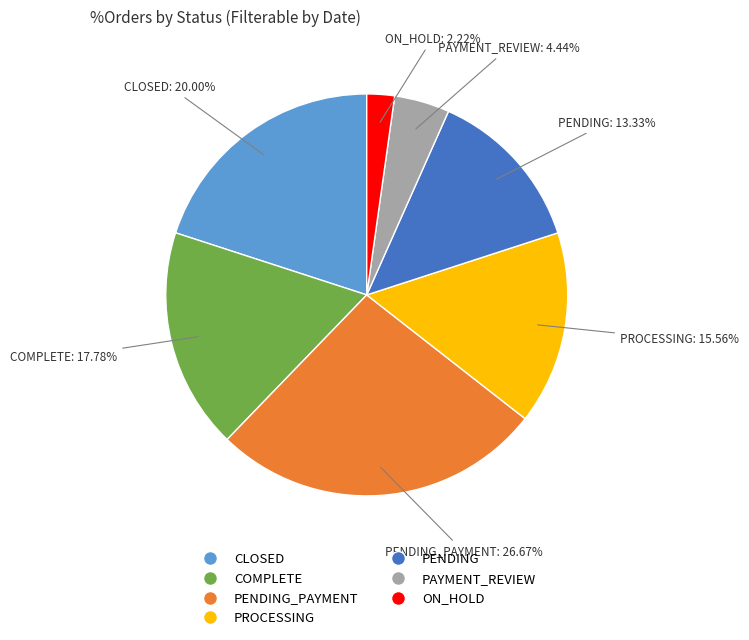

Is there a majority slice in this chart?

No